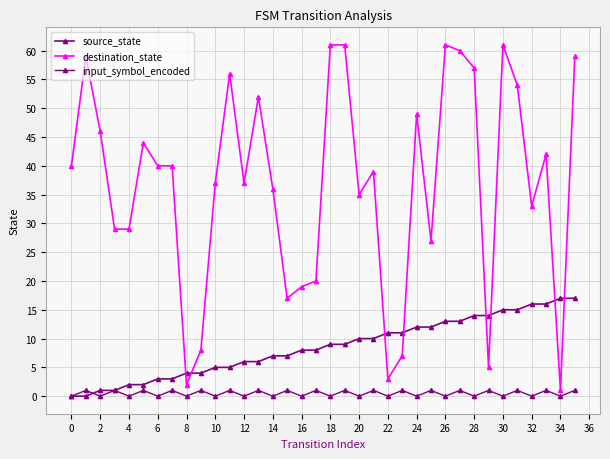

Reading left to right, list all the values displayed in this chart.

source_state: 0	0	1	1	2	2	3	3	4	4	5	5	6	6	7	7	8	8	9	9	10	10	11	11	12	12	13	13	14	14	15	15	16	16	17	17
destination_state: 40	59	46	29	29	44	40	40	2	8	37	56	37	52	36	17	19	20	61	61	35	39	3	7	49	27	61	60	57	5	61	54	33	42	1	59
input_symbol_encoded: 0	1	0	1	0	1	0	1	0	1	0	1	0	1	0	1	0	1	0	1	0	1	0	1	0	1	0	1	0	1	0	1	0	1	0	1